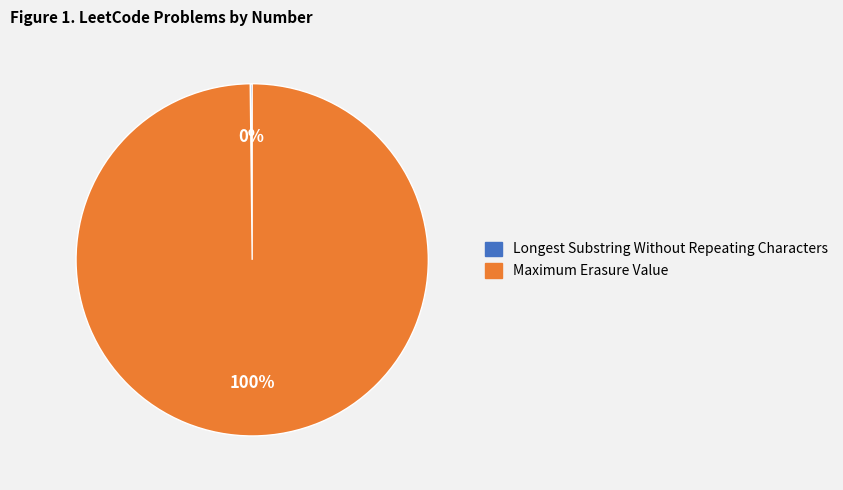

Which category has the biggest portion of the pie?

Maximum Erasure Value